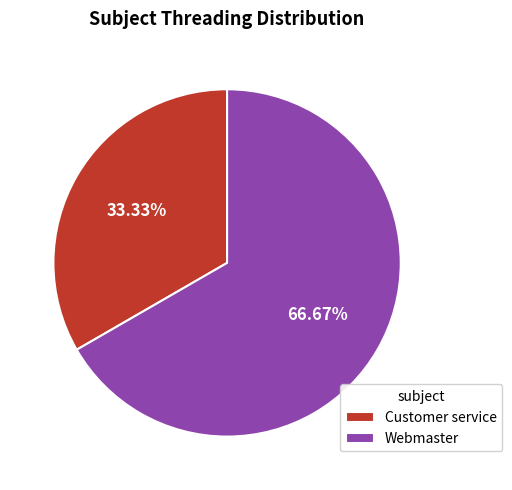

What is the majority slice?

Webmaster